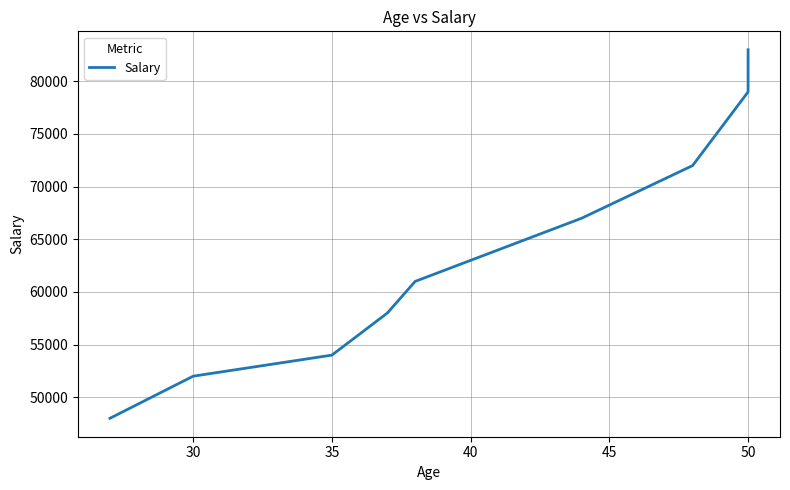

Reading left to right, extract all data points from this chart.

48000	52000	54000	58000	61000	67000	72000	79000	83000